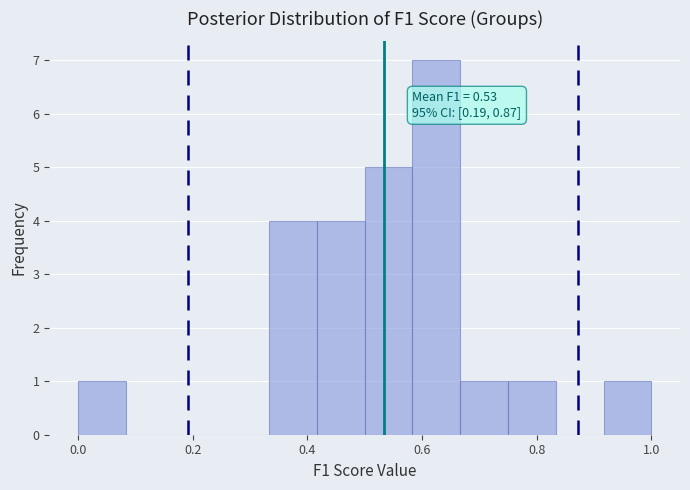

Which range on the x-axis has the tallest bar?

0.58 to 0.66